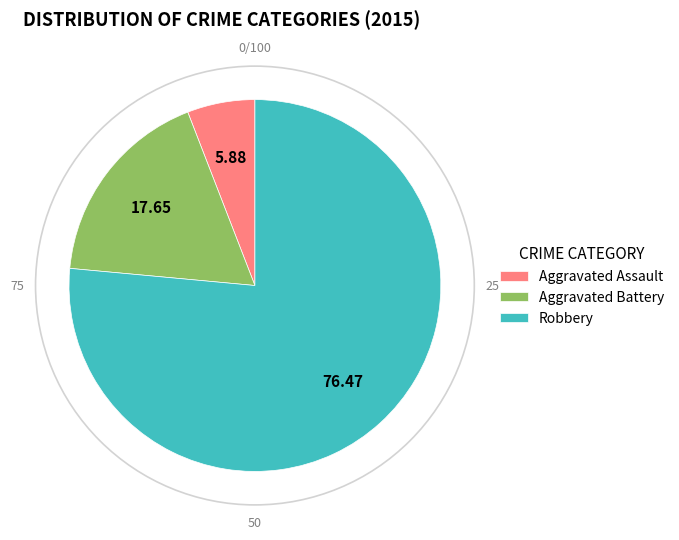

True or false: Aggravated Assault accounts for 6% of the total.

True